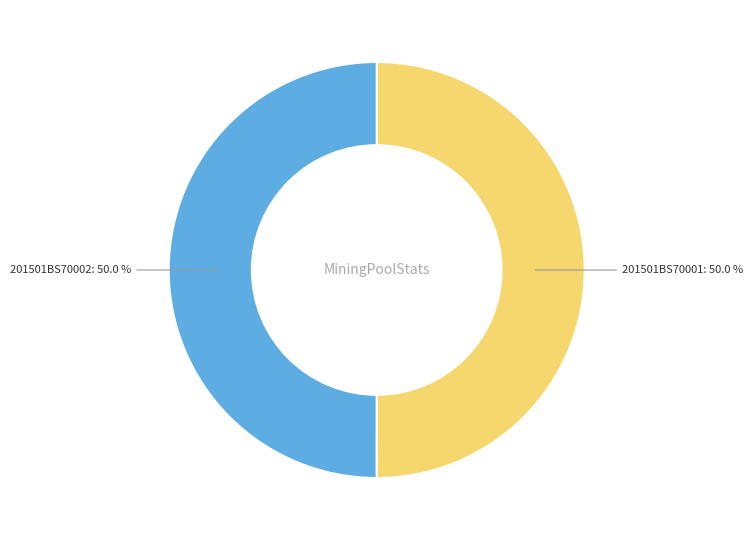

To the nearest percent, what percentage of the pie is 201501BS70001?

50%